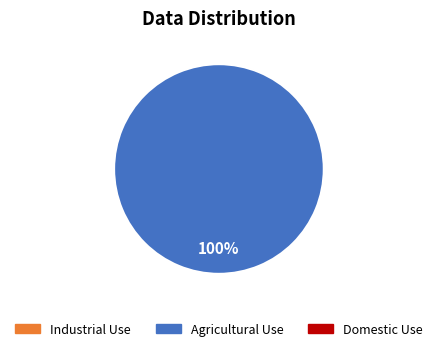

Is there a majority slice in this chart?

Yes